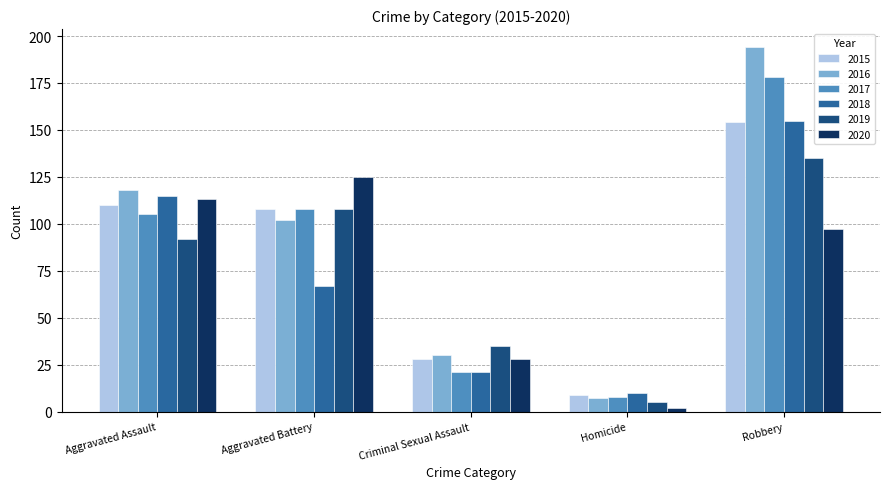

What position from the right is Aggravated Assault?

5